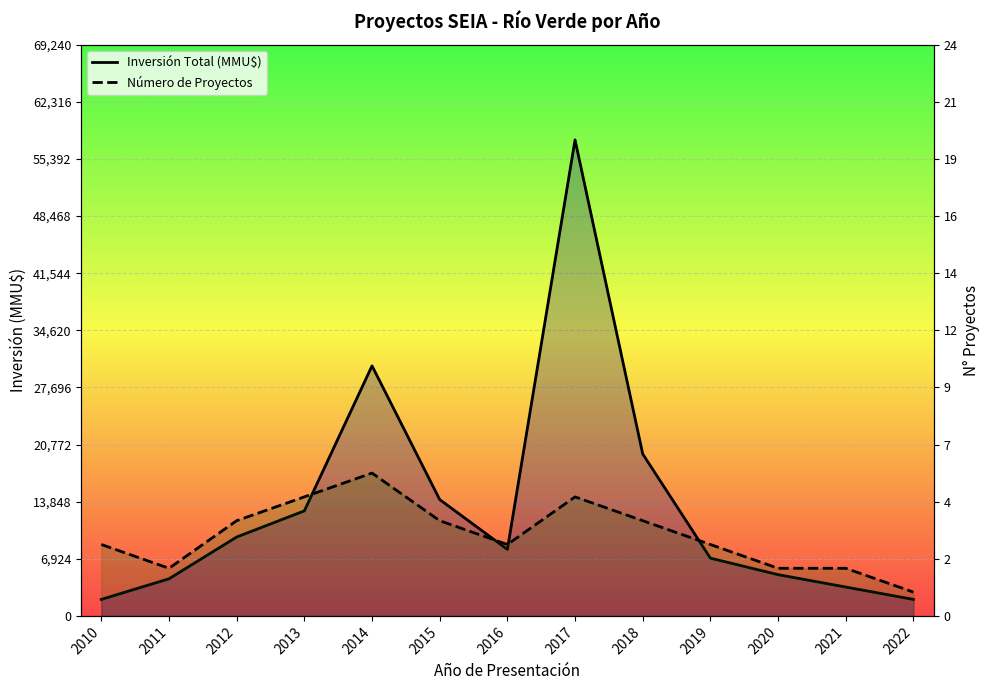

What is the maximum value for Inversión Total (MMU$)?

57700